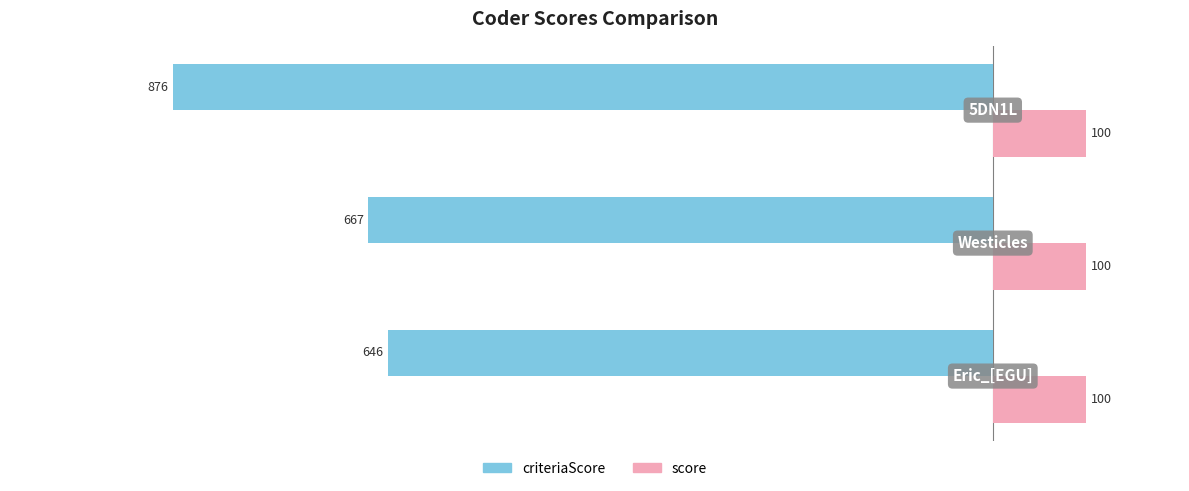

List the series in order of their peak value, highest first.

score, criteriaScore